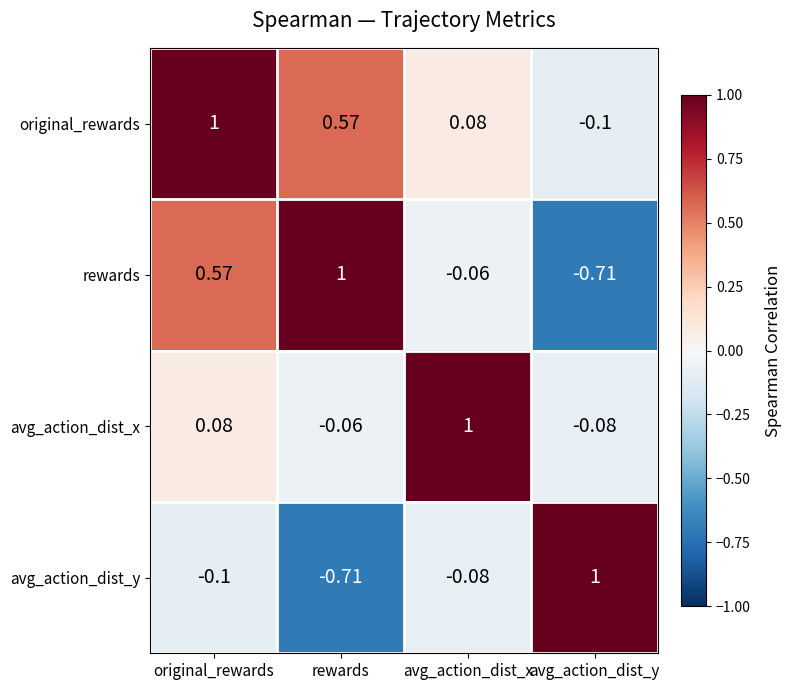

At which label does original_rewards first exceed 0?

original_rewards